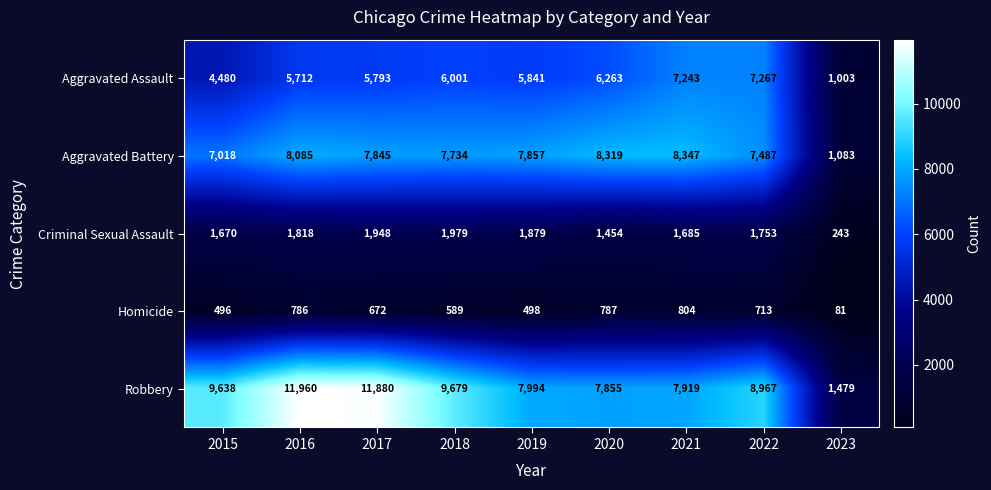

Is it true that Homicide equals 110 at 2023?

False